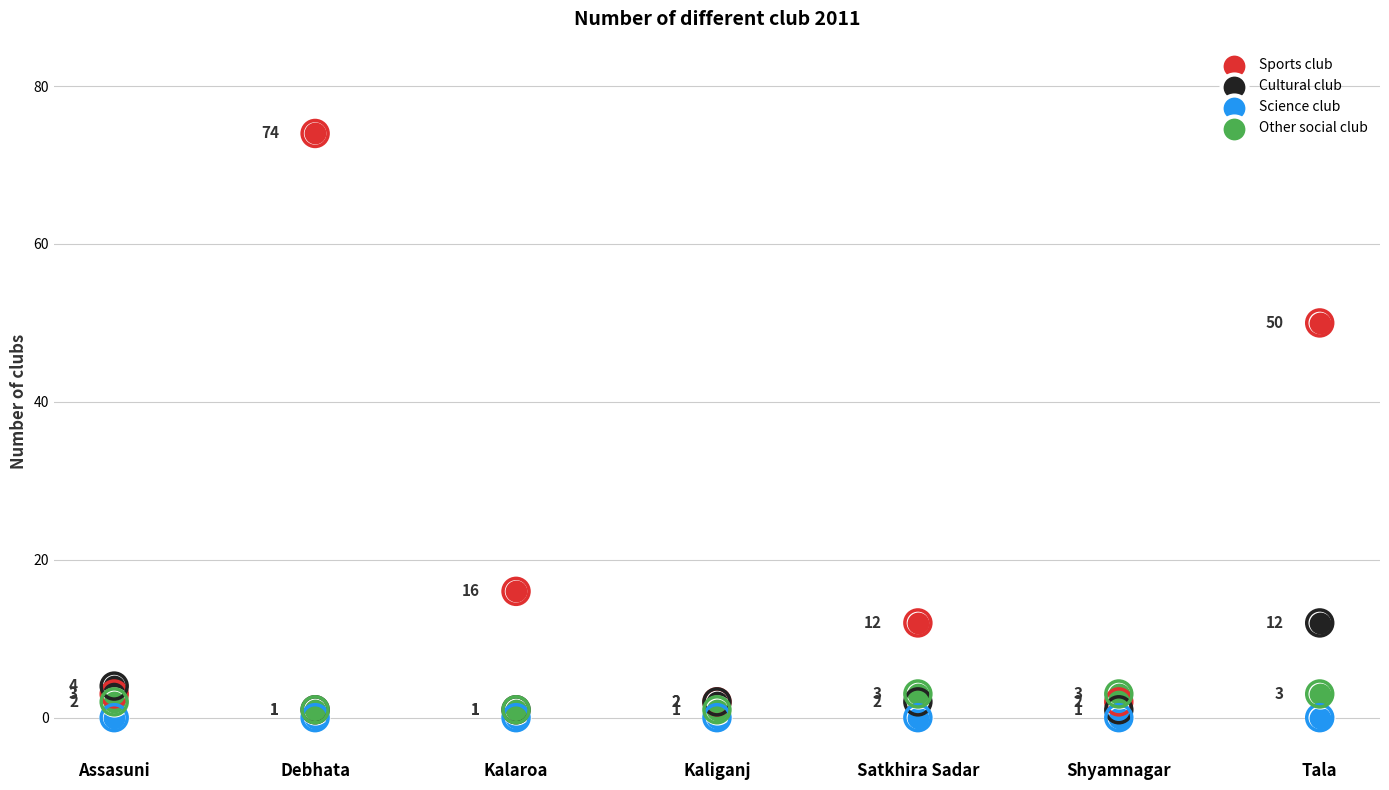

Which series has the largest total across all categories?

Sports club